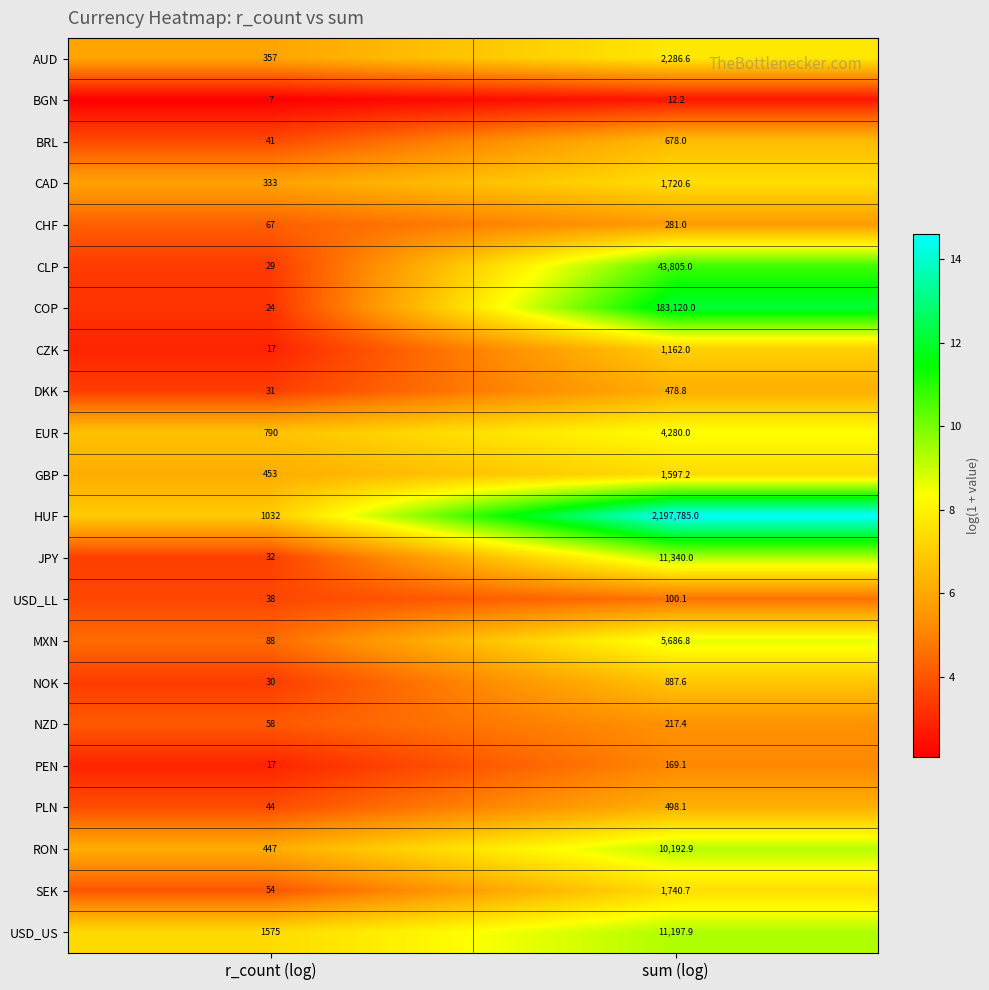

At which category is the sum across all series the highest?

sum (log)